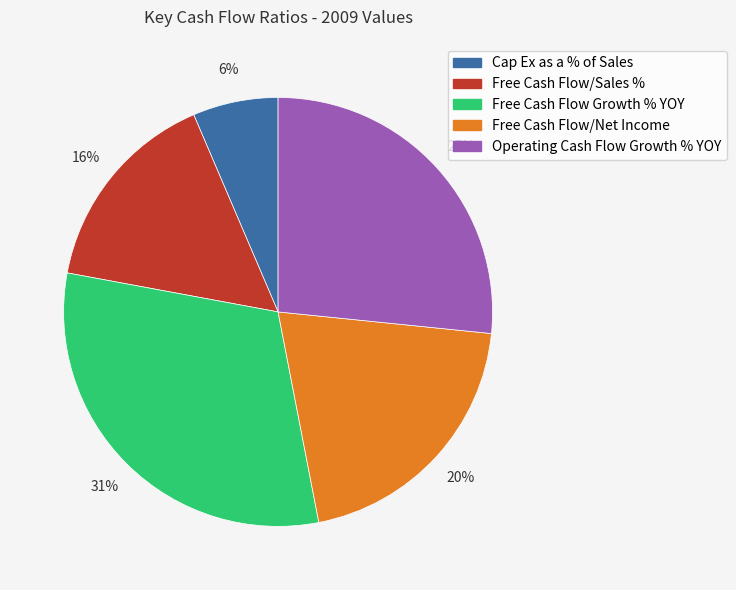

Between Cap Ex as a % of Sales and Operating Cash Flow Growth % YOY, which is larger?

Operating Cash Flow Growth % YOY